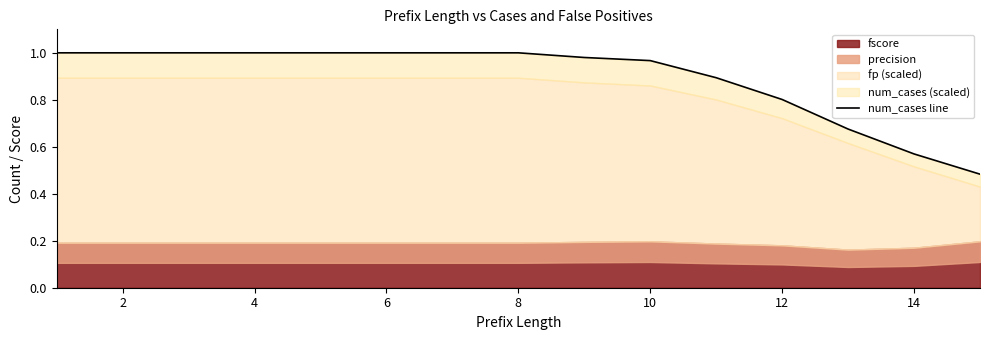

Approximately how many times larger is the value at 12 compared to 10?

1.0